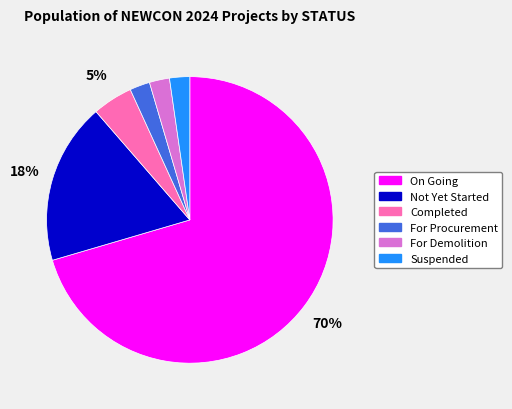

How many segments does this pie chart have?

6